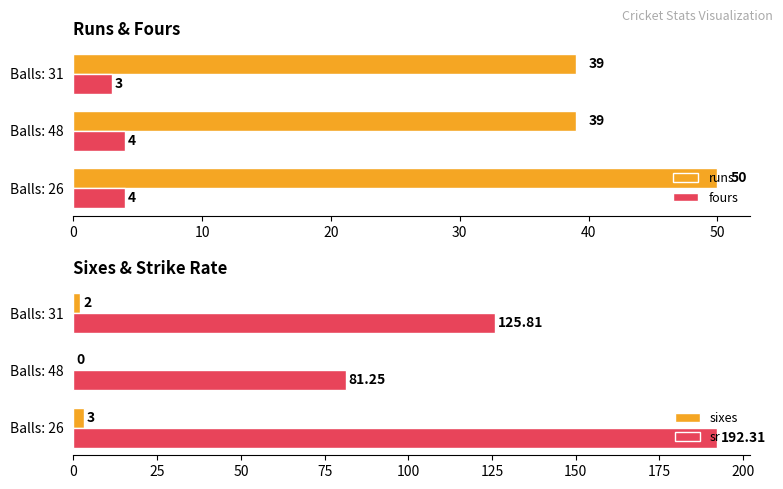

What is the highest value of the fours series?

4